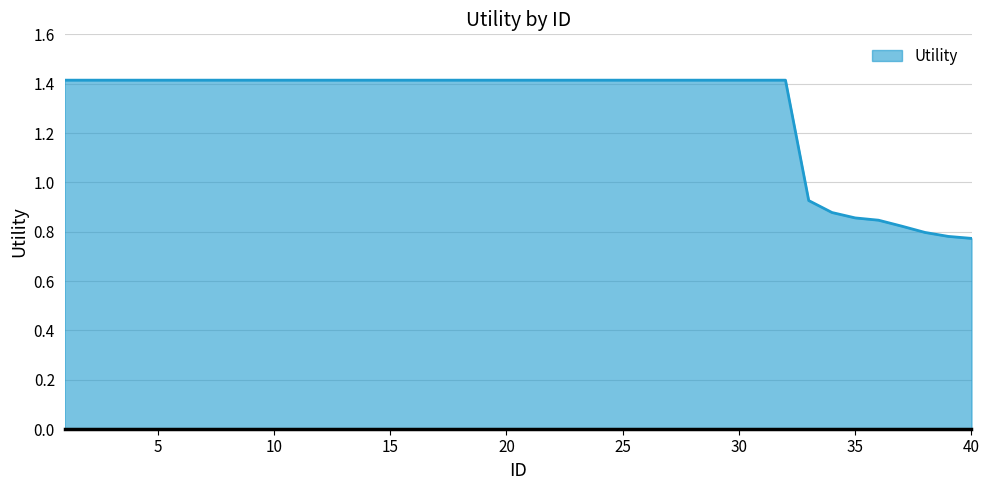

What is the difference between the maximum and minimum values?

0.6